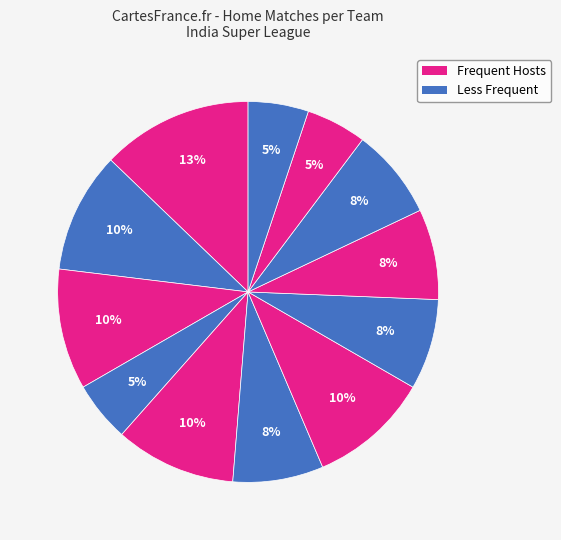

To the nearest percent, what is the difference between the largest and smallest slice percentages?

8%